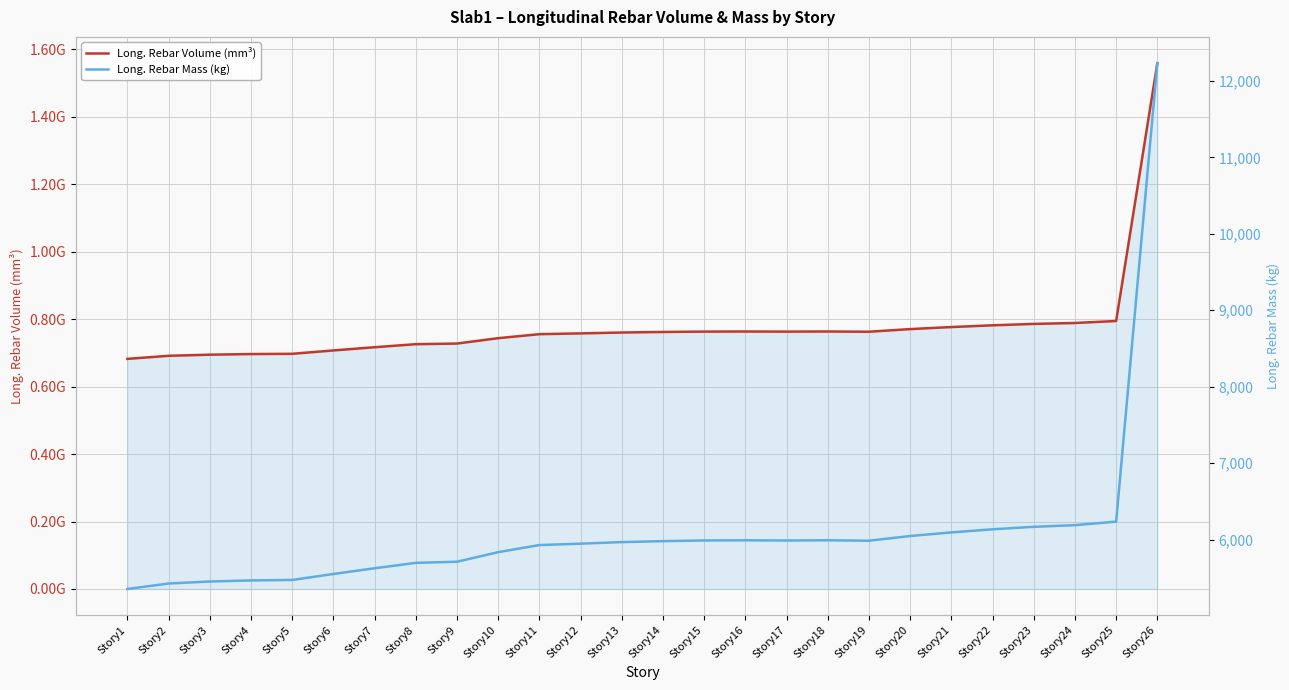

What is the spread (max minus min) of values at Story14?

762006663.3